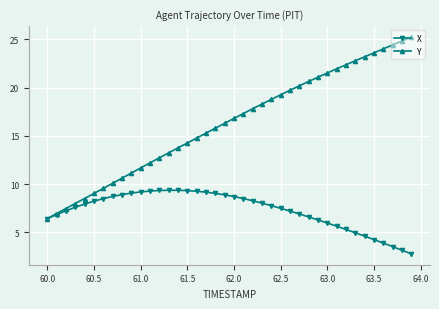

List the series in order of their overall mean, highest first.

Y, X